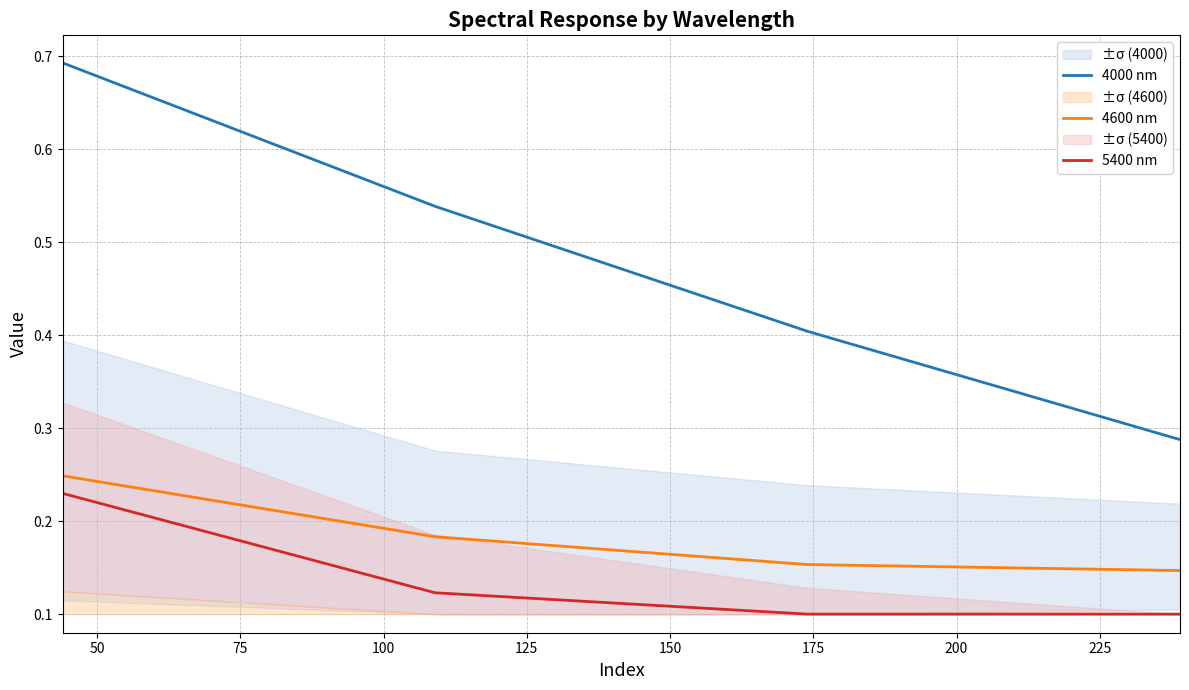

True or false: 4000 nm and 5400 nm intersect in this chart.

False